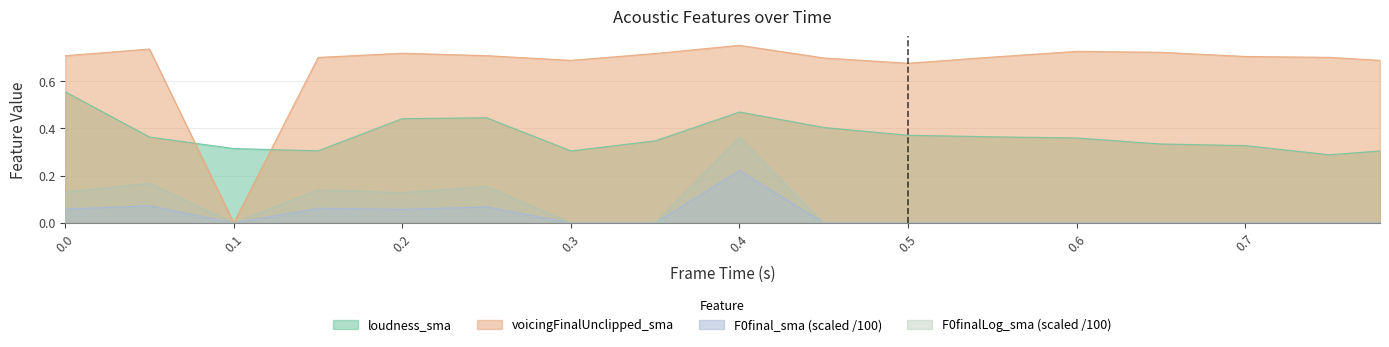

What position from the left is 0.65?

14